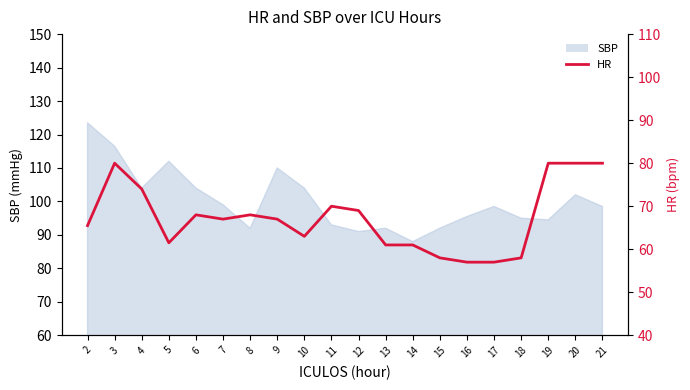

Which label corresponds to the smallest value in the chart?

16